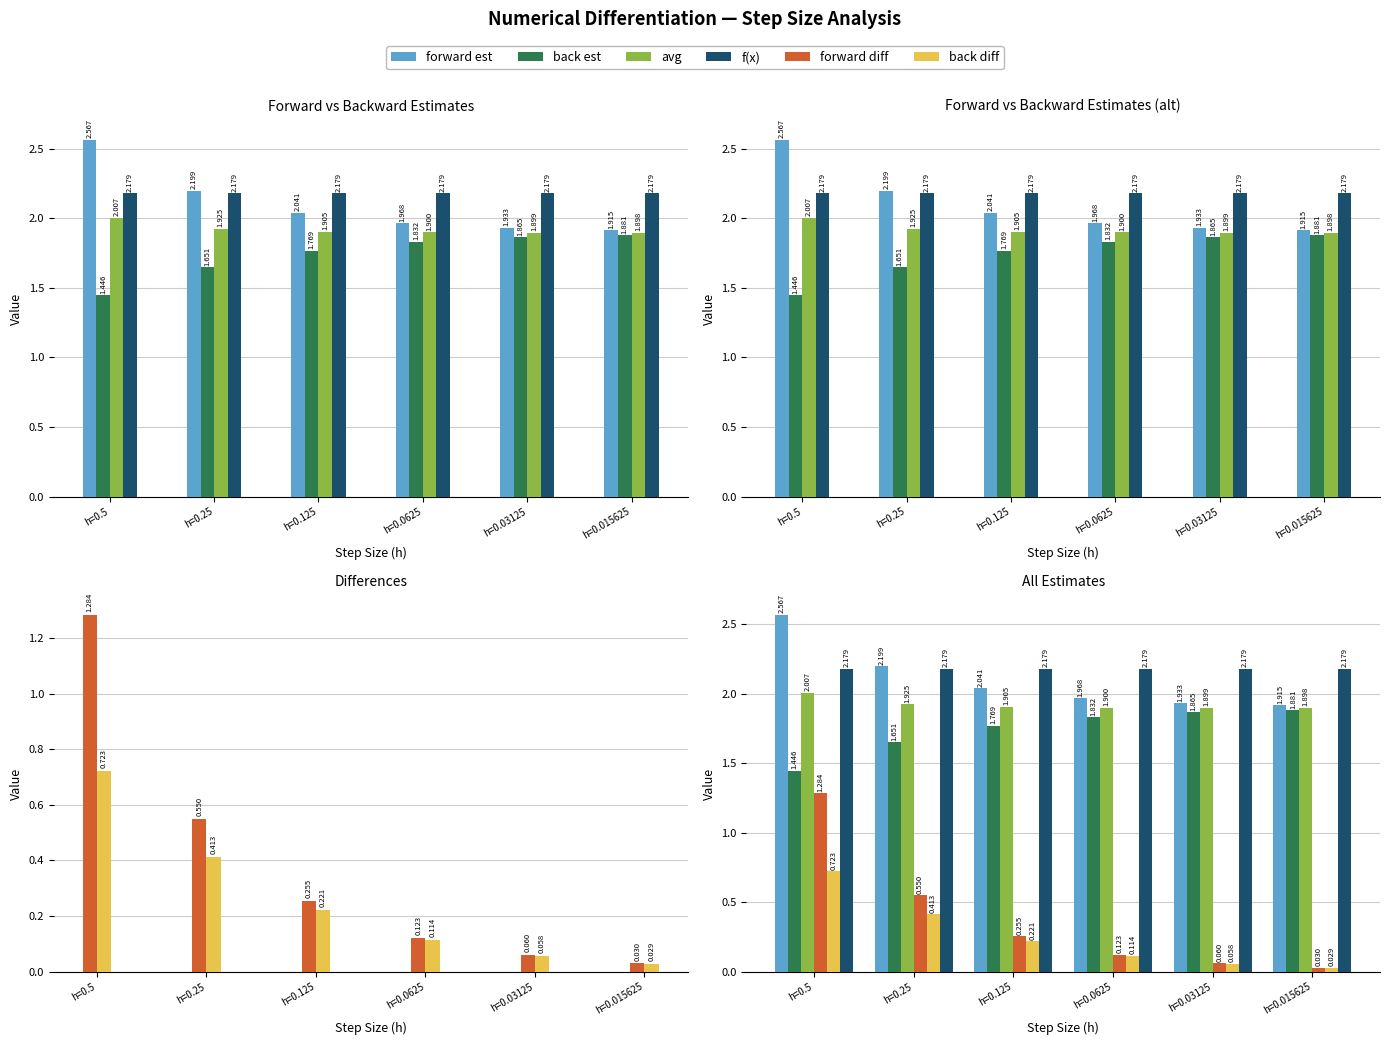

What is the difference between the maximum and minimum values in the avg series?

0.1